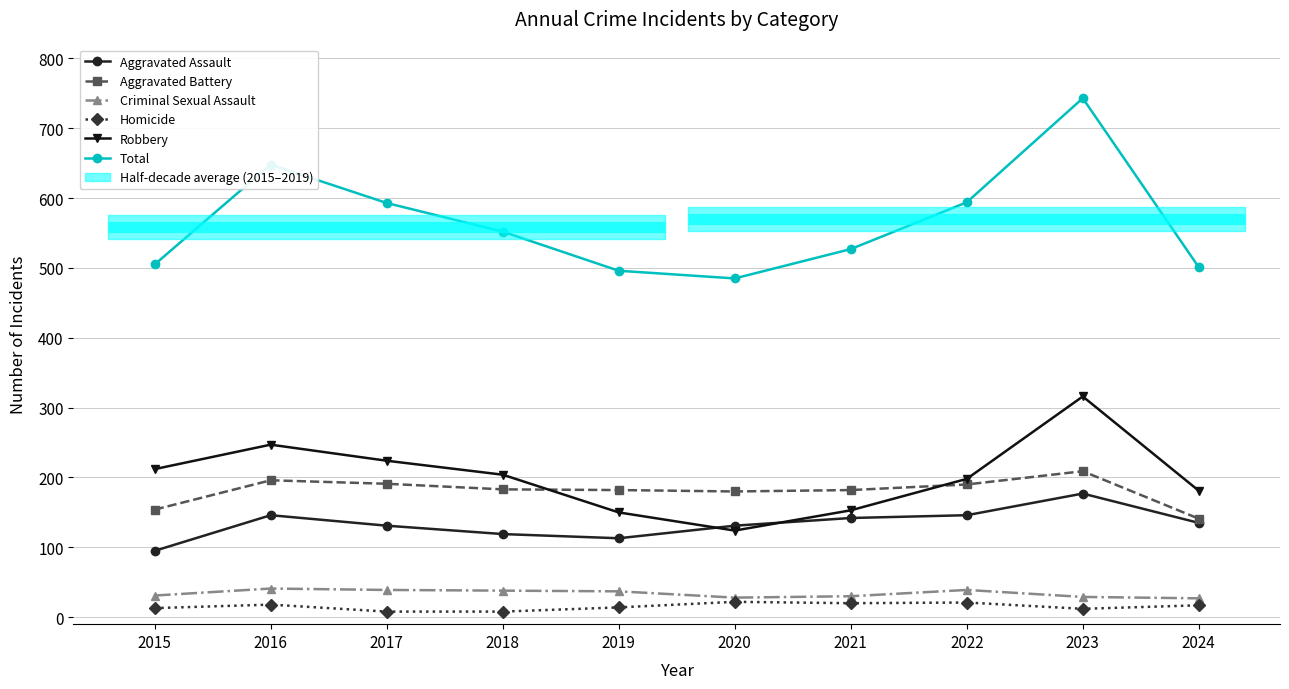

Which series has the largest total across all categories?

Total